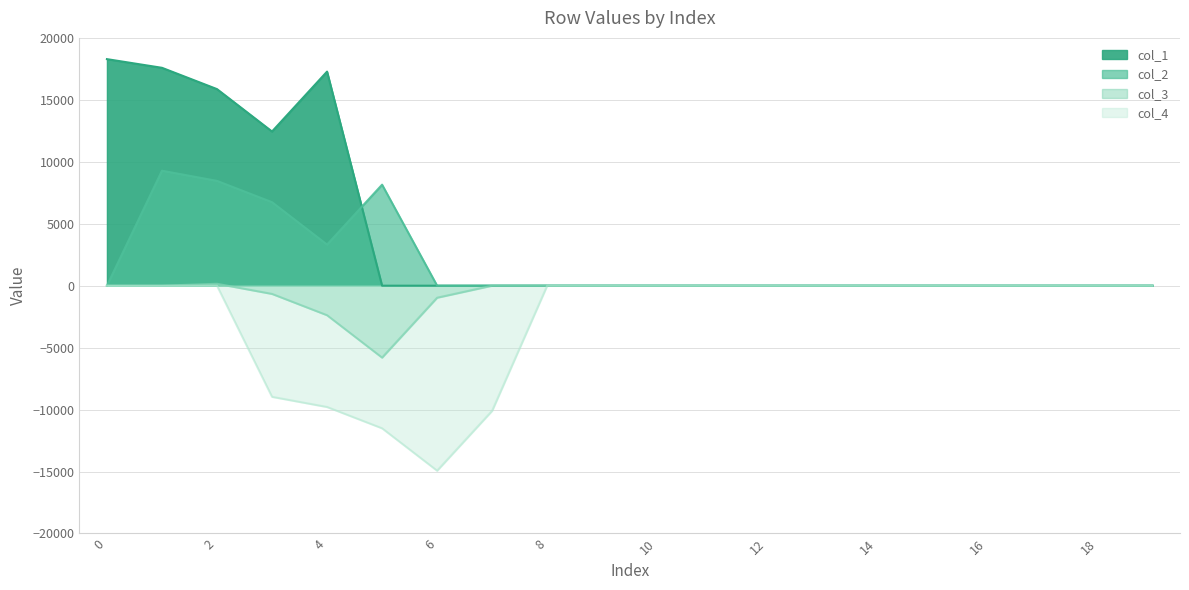

Reading right to left, what are all the values shown in this chart?

col_1: 19=0.0	18=0.0	17=0.0	16=0.0	15=0.0	14=0.0	13=0.0	12=0.0	11=0.0	10=0.0	9=0.0	8=0.0	7=0.0	6=0.0	5=0.0	4=17278.2	3=12443.2	2=15865.5	1=17585.1	0=18285.0
col_2: 19=0.0	18=0.0	17=0.0	16=0.0	15=0.0	14=0.0	13=0.0	12=0.0	11=0.0	10=0.0	9=0.0	8=0.0	7=0.0	6=0.0	5=8153.2	4=3318.2	3=6740.5	2=8460.1	1=9279.8	0=0.0
col_3: 19=0.0	18=0.0	17=0.0	16=0.0	15=0.0	14=0.0	13=0.0	12=0.0	11=0.0	10=0.0	9=0.0	8=0.0	7=0.0	6=-971.8	5=-5806.8	4=-2384.5	3=-664.9	2=154.8	1=0.0	0=0.0
col_4: 19=0.0	18=0.0	17=0.0	16=0.0	15=0.0	14=0.0	13=0.0	12=0.0	11=0.0	10=0.0	9=0.0	8=0.0	7=-10096.8	6=-14931.8	5=-11509.5	4=-9789.9	3=-8970.2	2=0.0	1=0.0	0=0.0